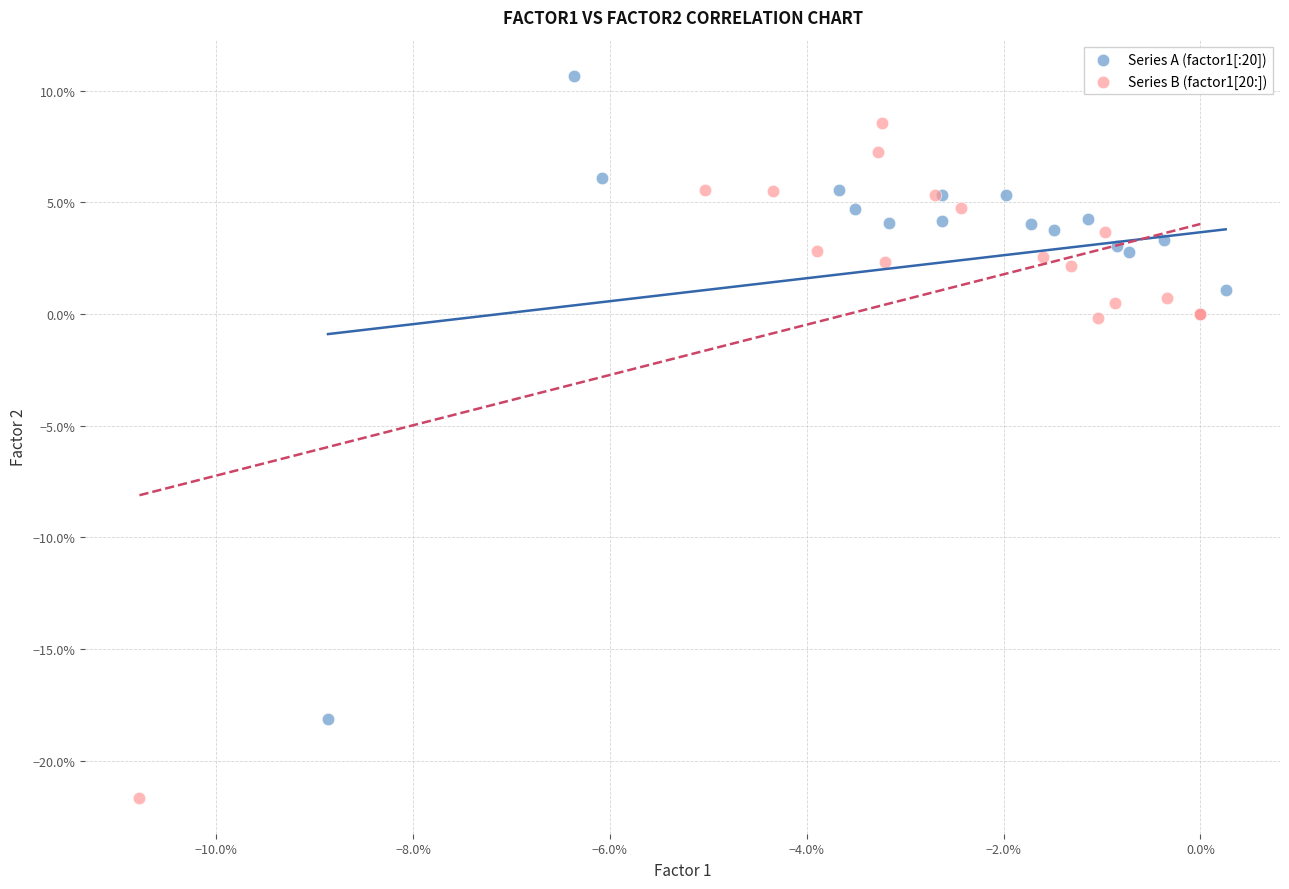

Which series has the largest Y range (max minus min)?

Series B (factor1[20:])